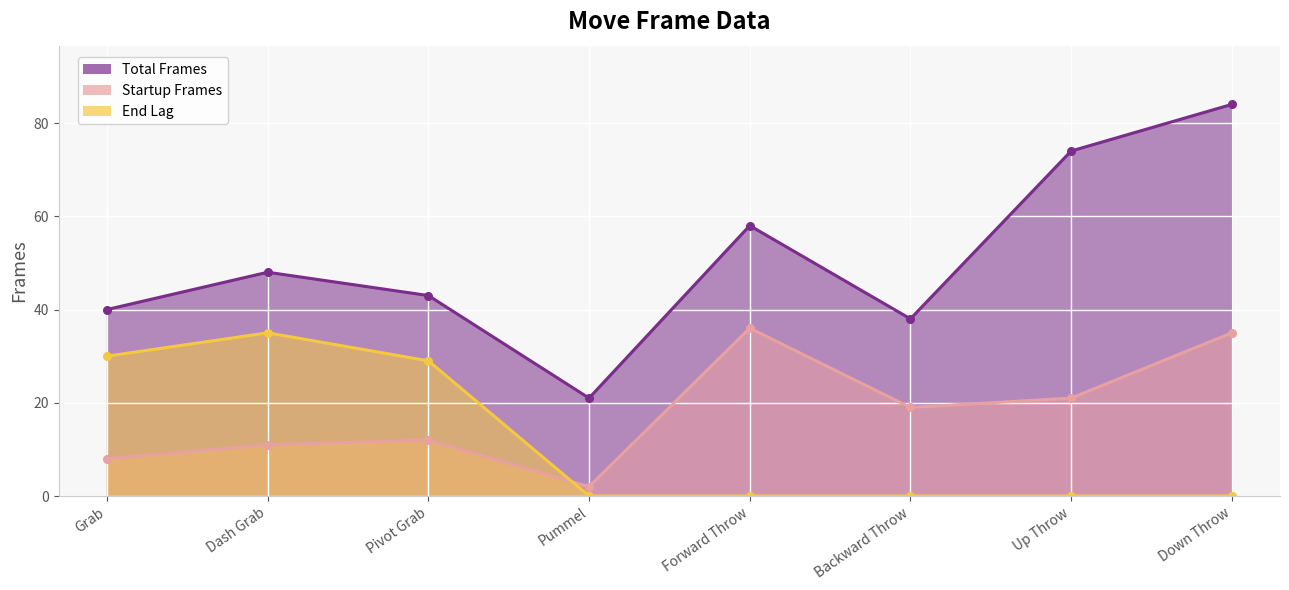

What position from the right is Pivot Grab?

6